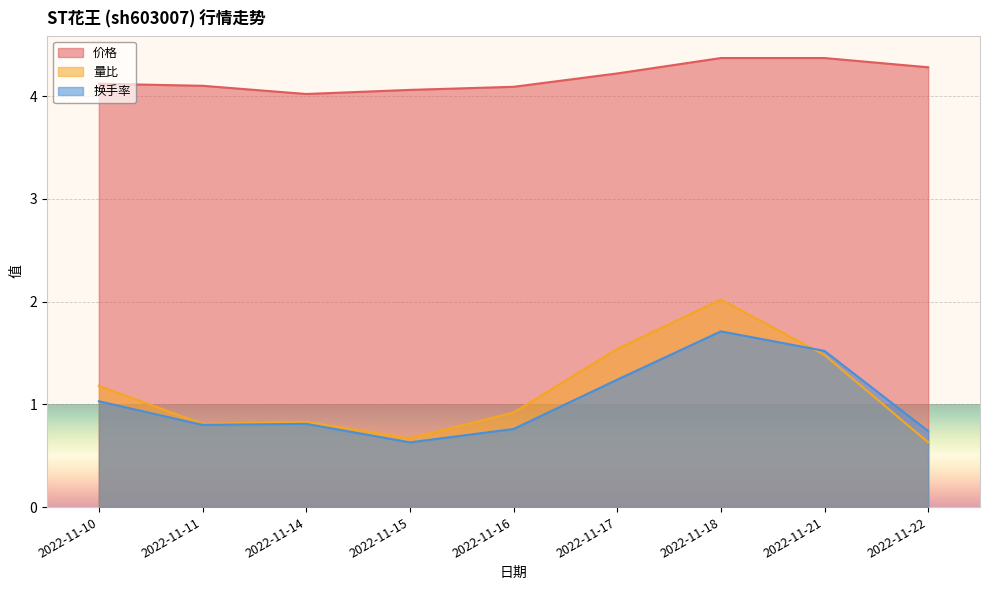

What is the difference between the maximum and minimum values in the 换手率 series?

1.1